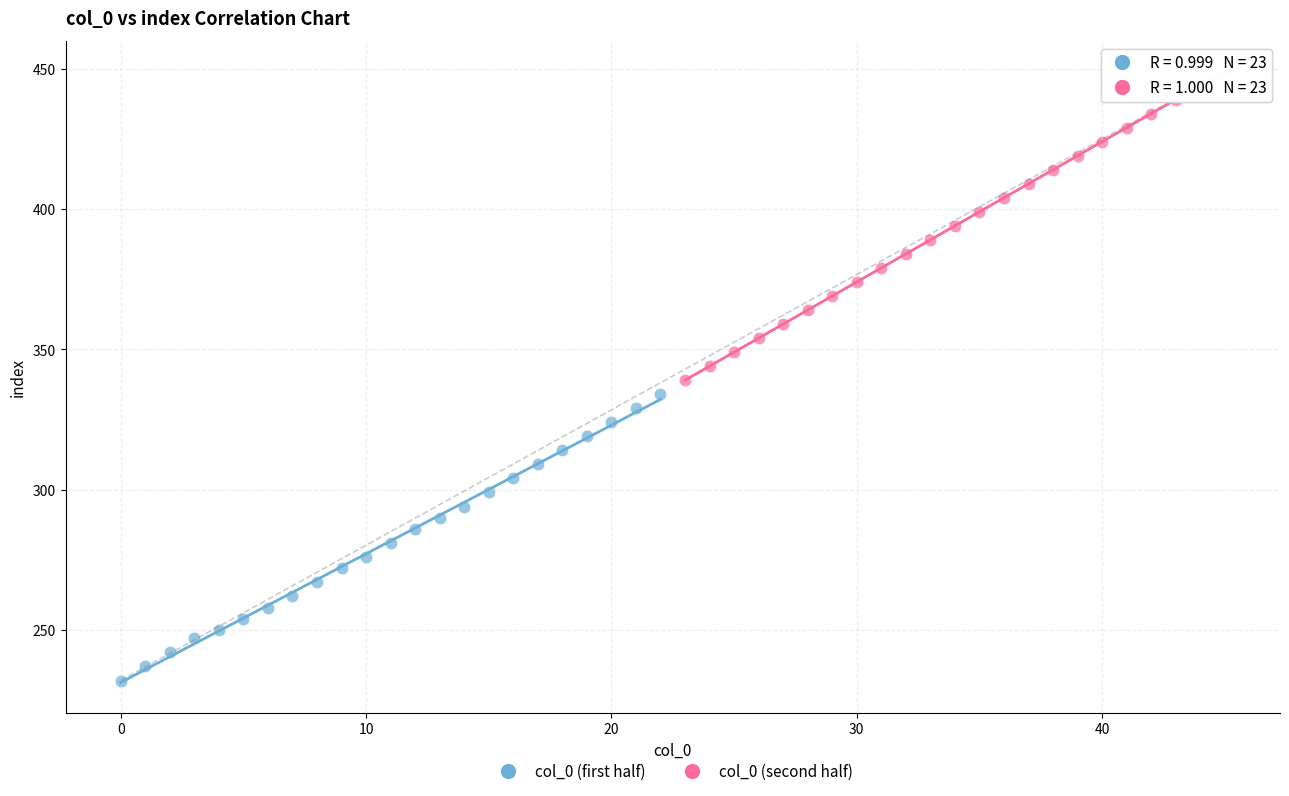

Which series has the largest Y range (max minus min)?

col_0 (second half)